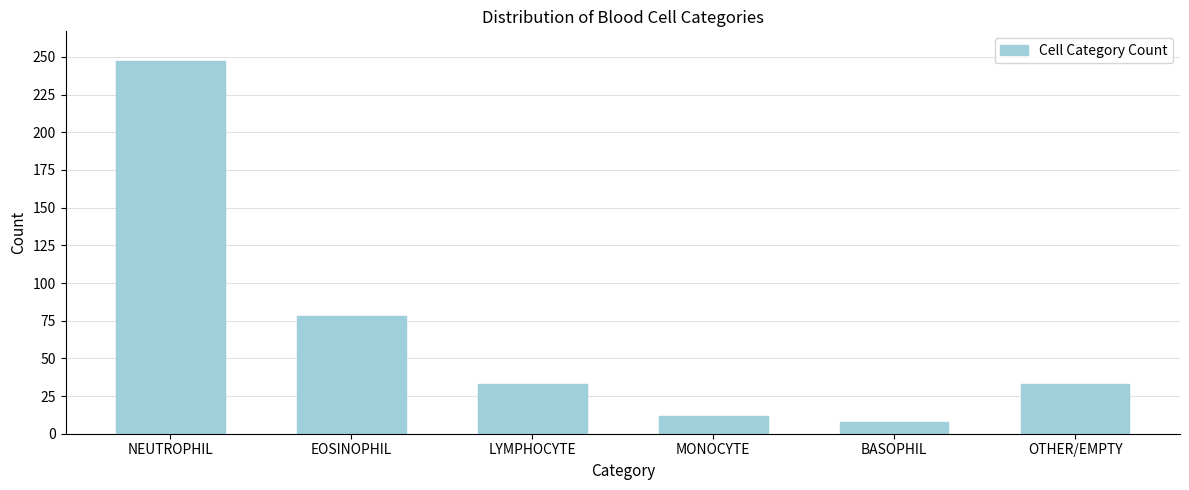

Reading left to right, what are all the values shown in this chart?

247	78	33	12	8	33